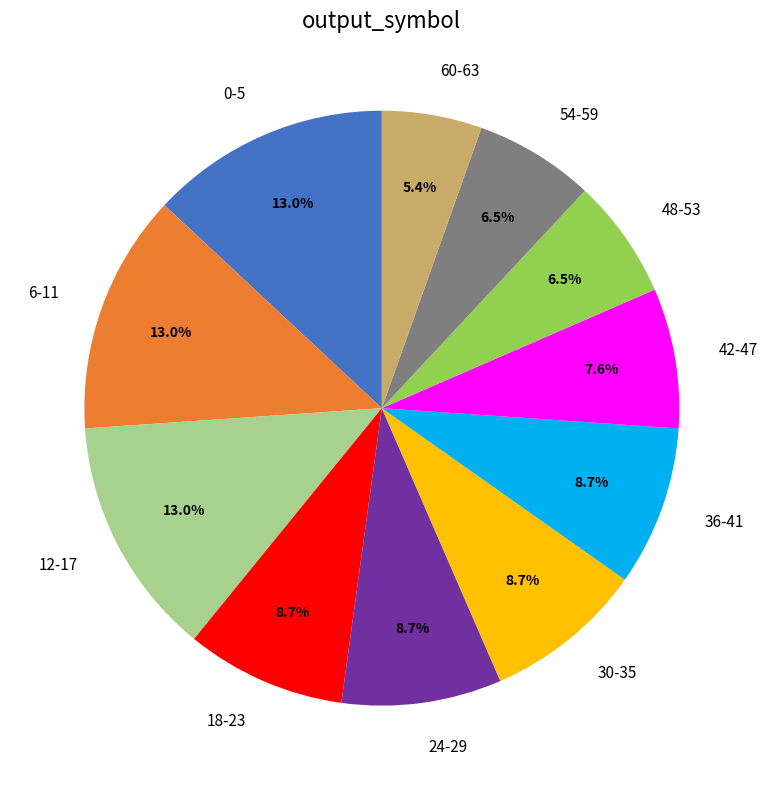

How many segments does this pie chart have?

11